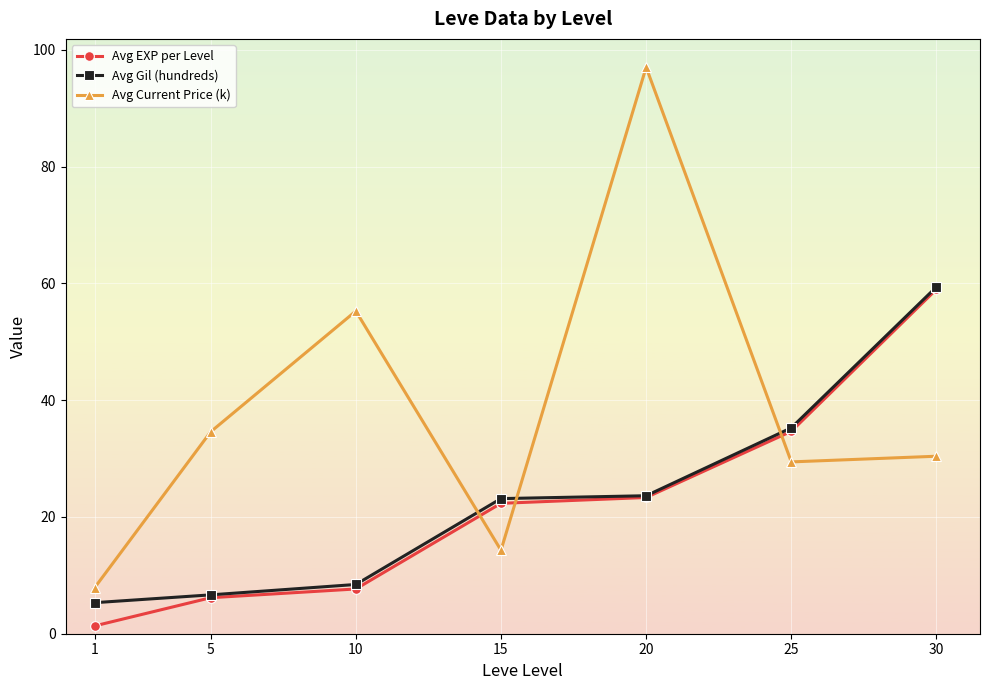

Between 1 and 15, which series saw the biggest shift?

Avg EXP per Level